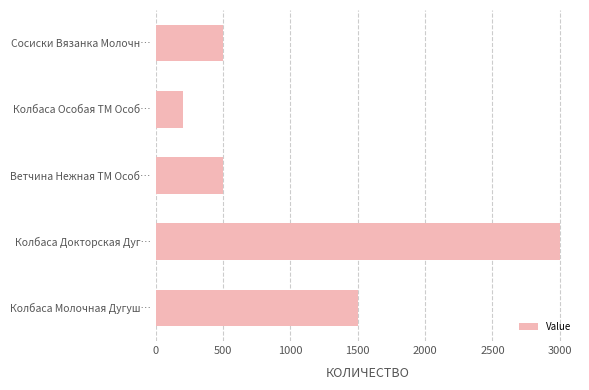

What is the difference between the maximum and minimum values?

2800